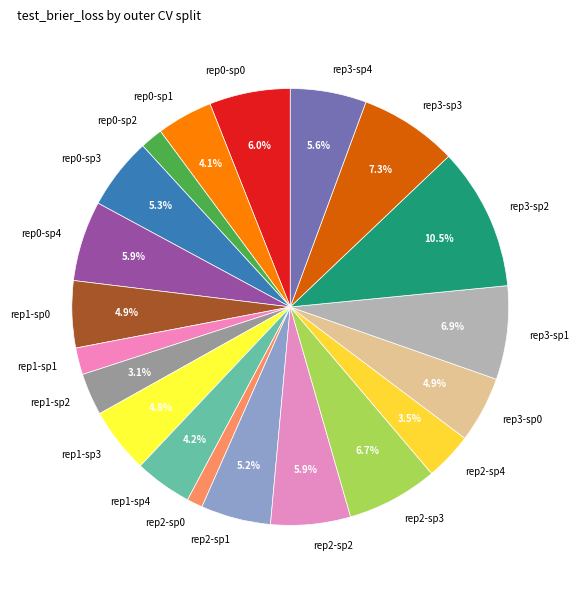

Which slice is the largest?

rep3-sp2